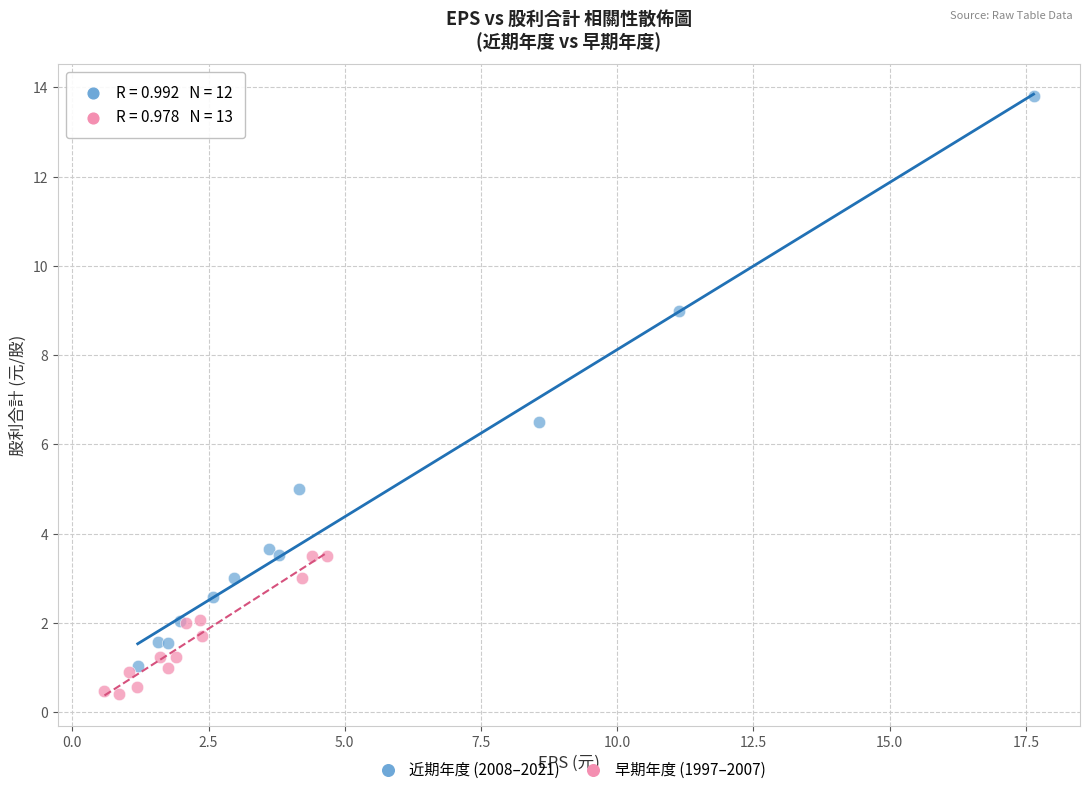

Which series reaches the maximum Y coordinate?

近期年度 (2008–2021)